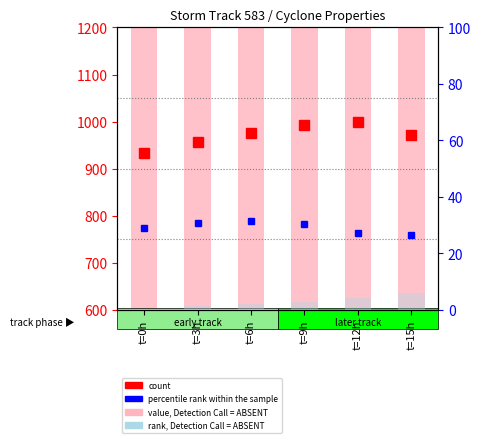

At how many categories does at least one series exceed 676?

6